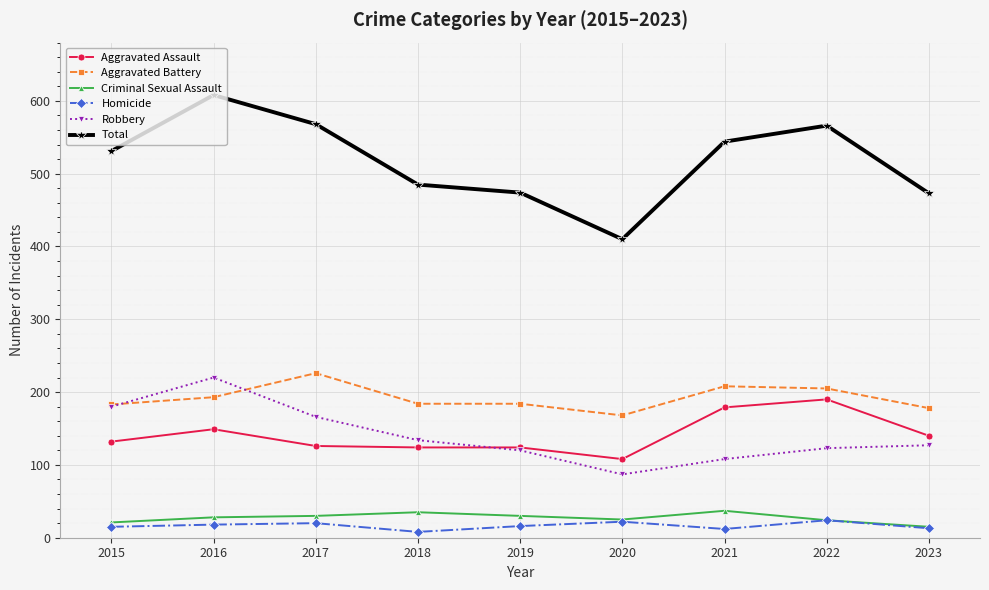

What is the greatest value displayed?

608